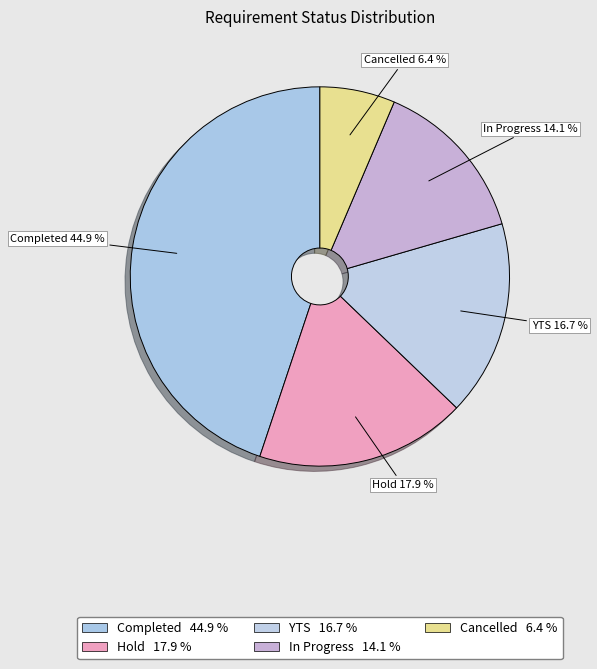

Is there any slice that represents more than half of the pie?

No